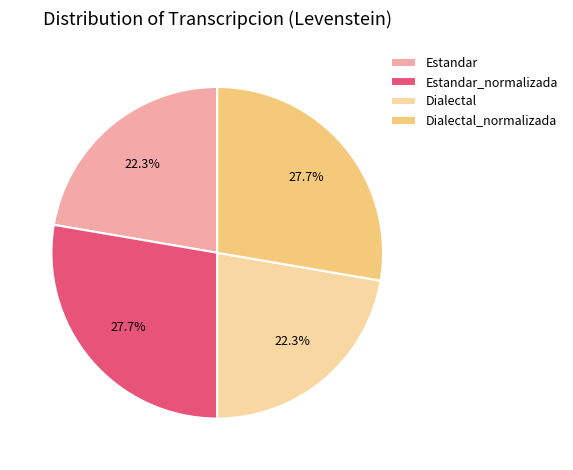

True or false: Dialectal accounts for 12% of the total.

False